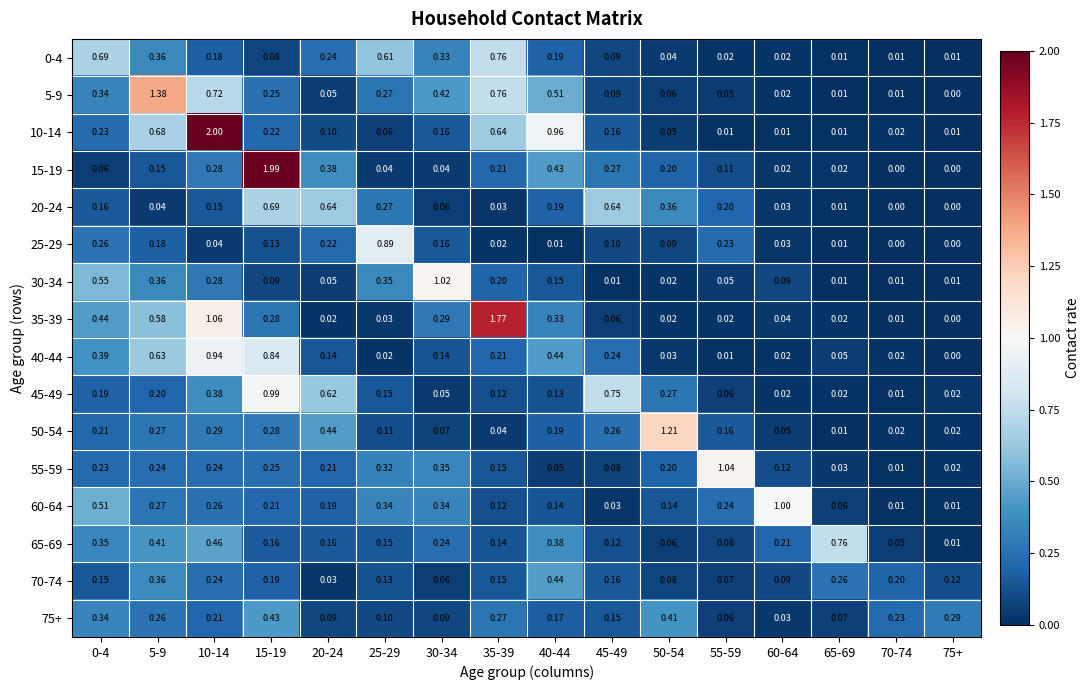

Is the value of 55-59 at 75+ greater than the value of 70-74 at 60-64?

No